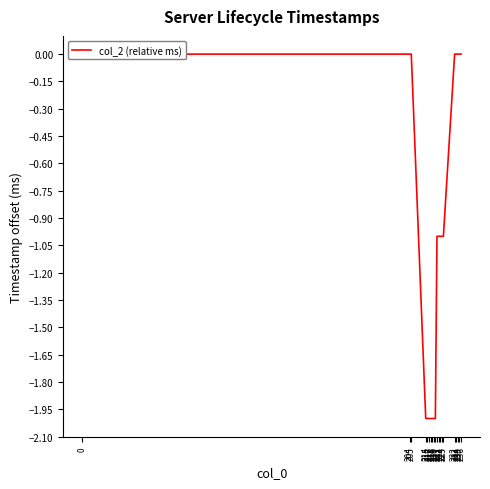

Which has a higher value, 236 or 225?

236